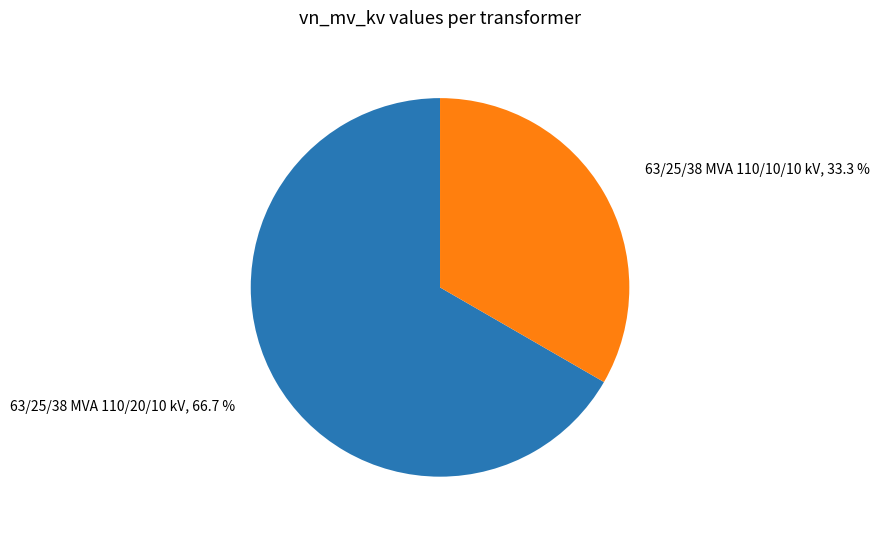

To the nearest percent, what portion does 63/25/38 MVA 110/10/10 kV represent?

33%